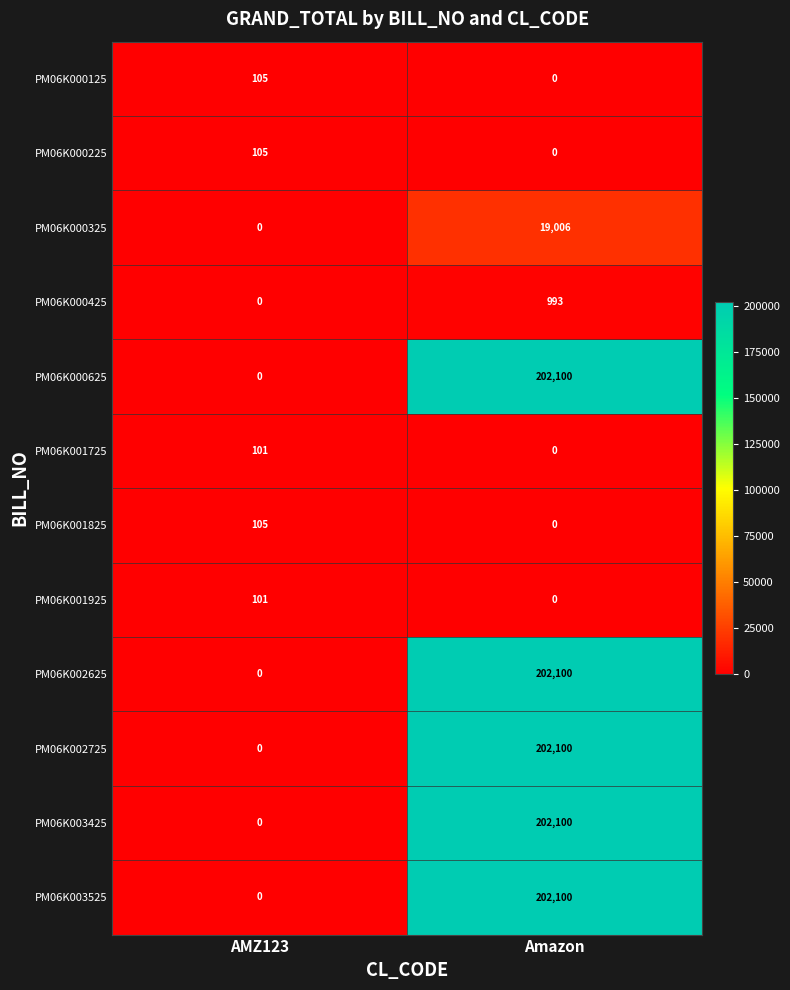

What is the difference between the highest and lowest values at Amazon?

202100